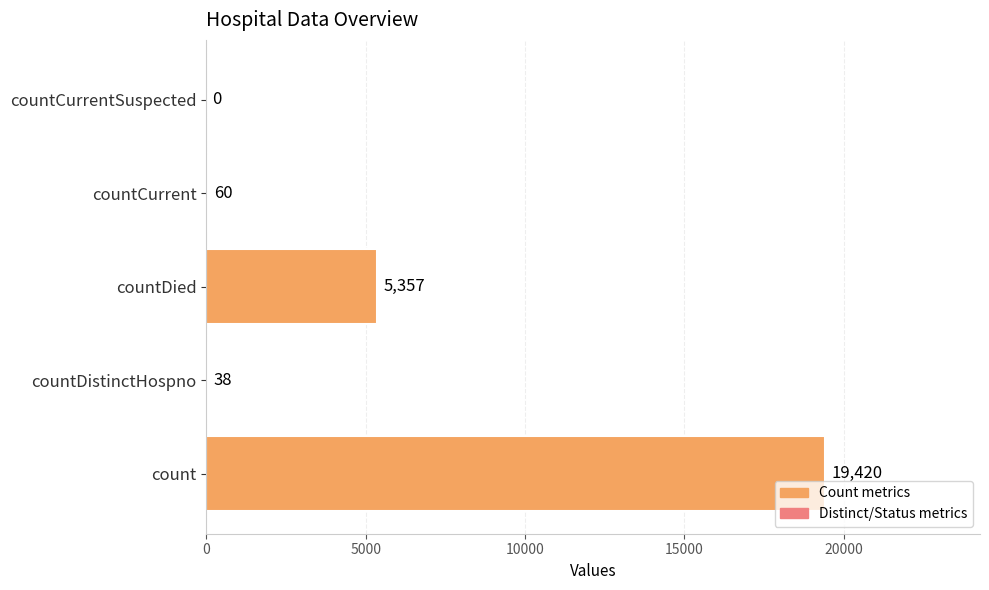

What is the change in value from countDistinctHospno to countCurrent?

+22